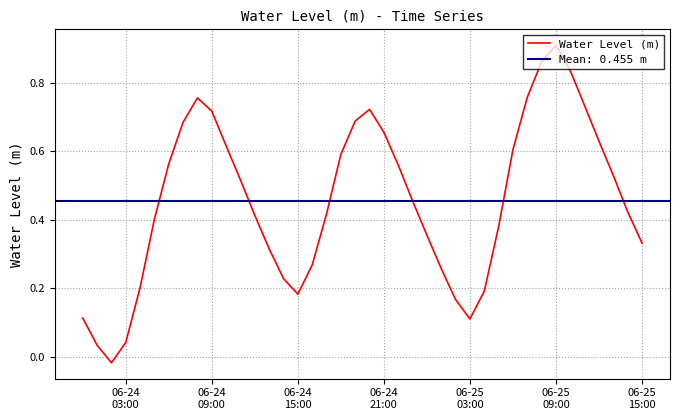

Does the chart display data point markers on the line(s)?

No